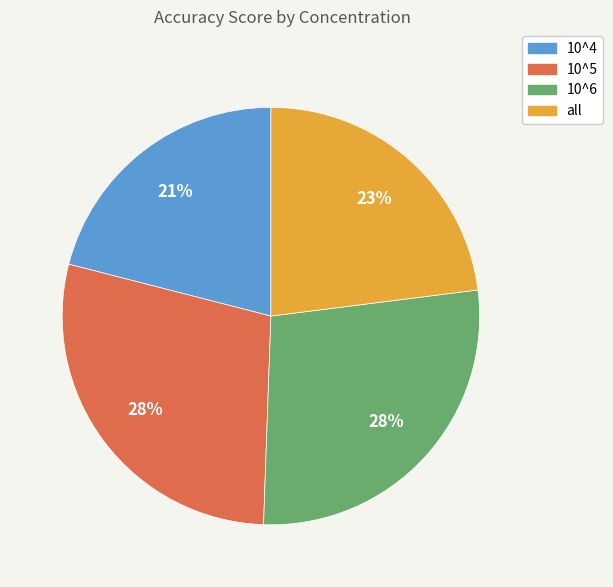

How many slices are in this pie chart?

4